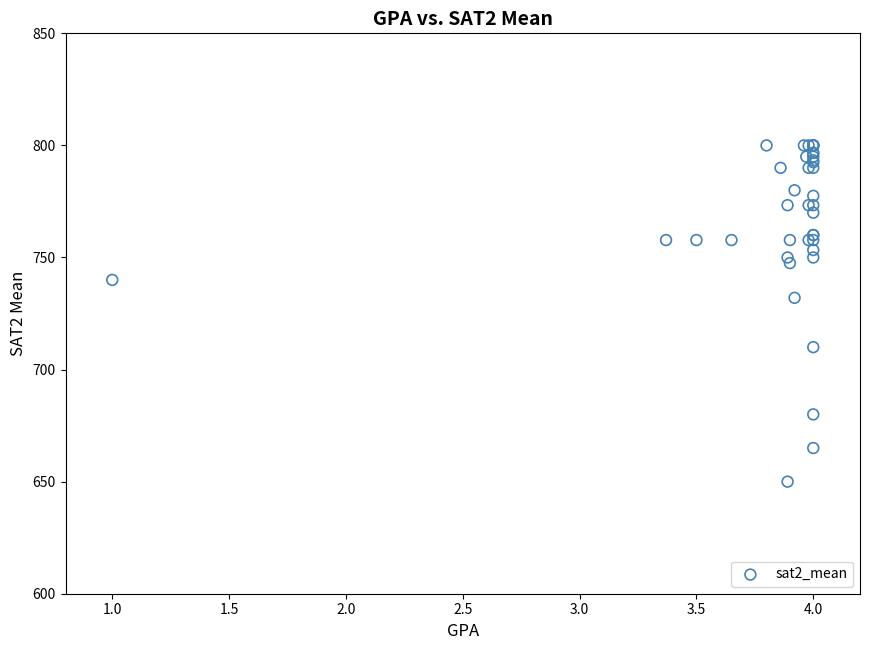

What Y value in the scatter plot is closest to 725?

732.0